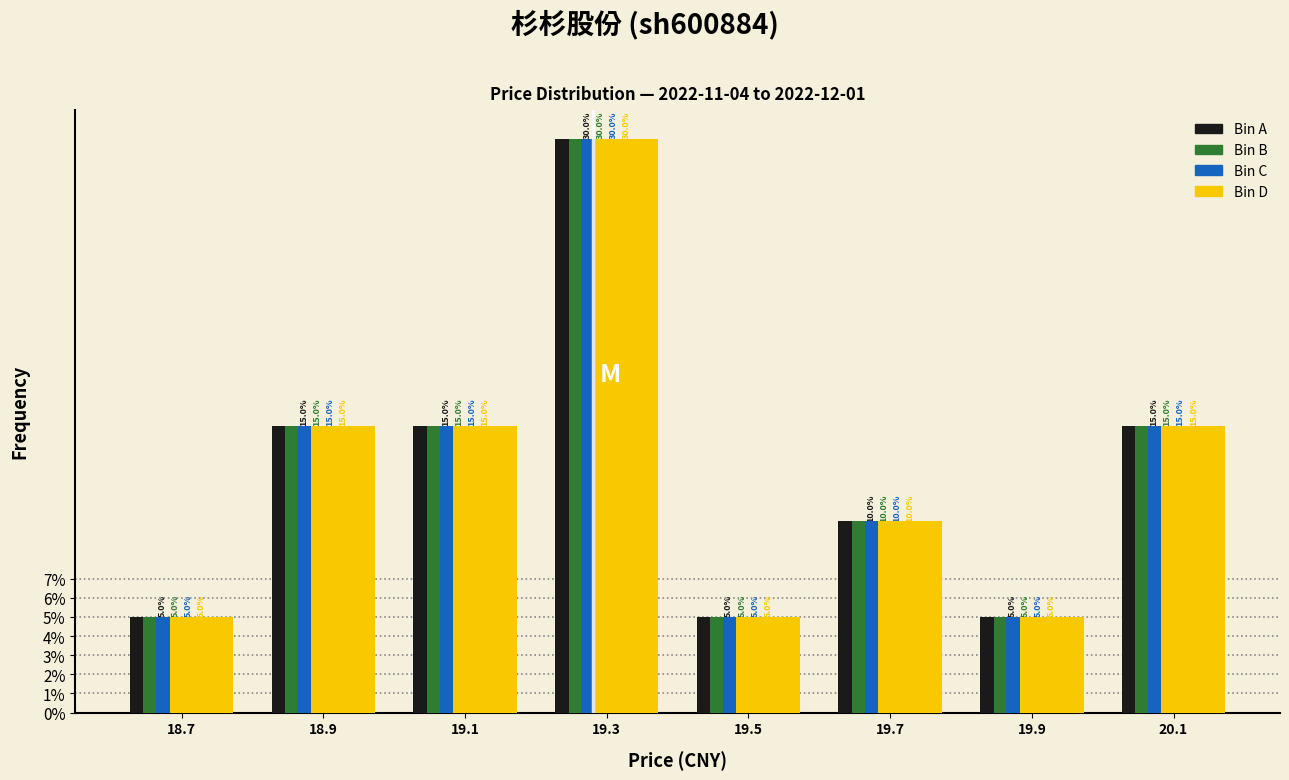

In the Bin C series, which range on the x-axis has the tallest bar?

19.2 to 19.4